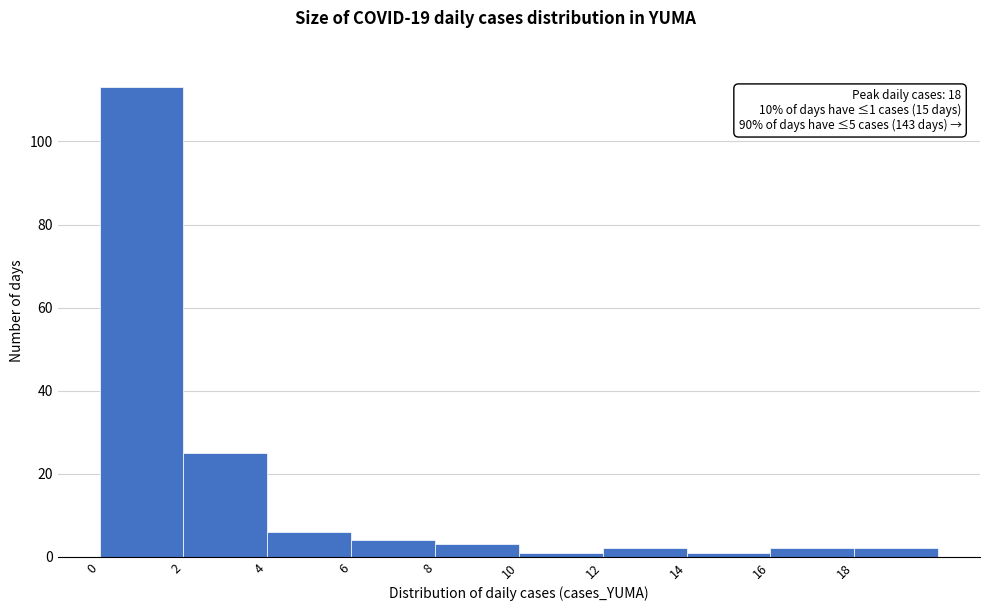

Which range on the x-axis has the tallest bar?

0 to 2